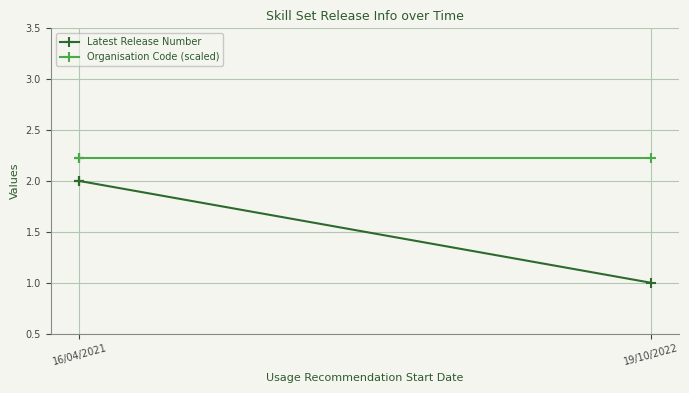

True or false: Latest Release Number and Organisation Code (scaled) intersect in this chart.

False